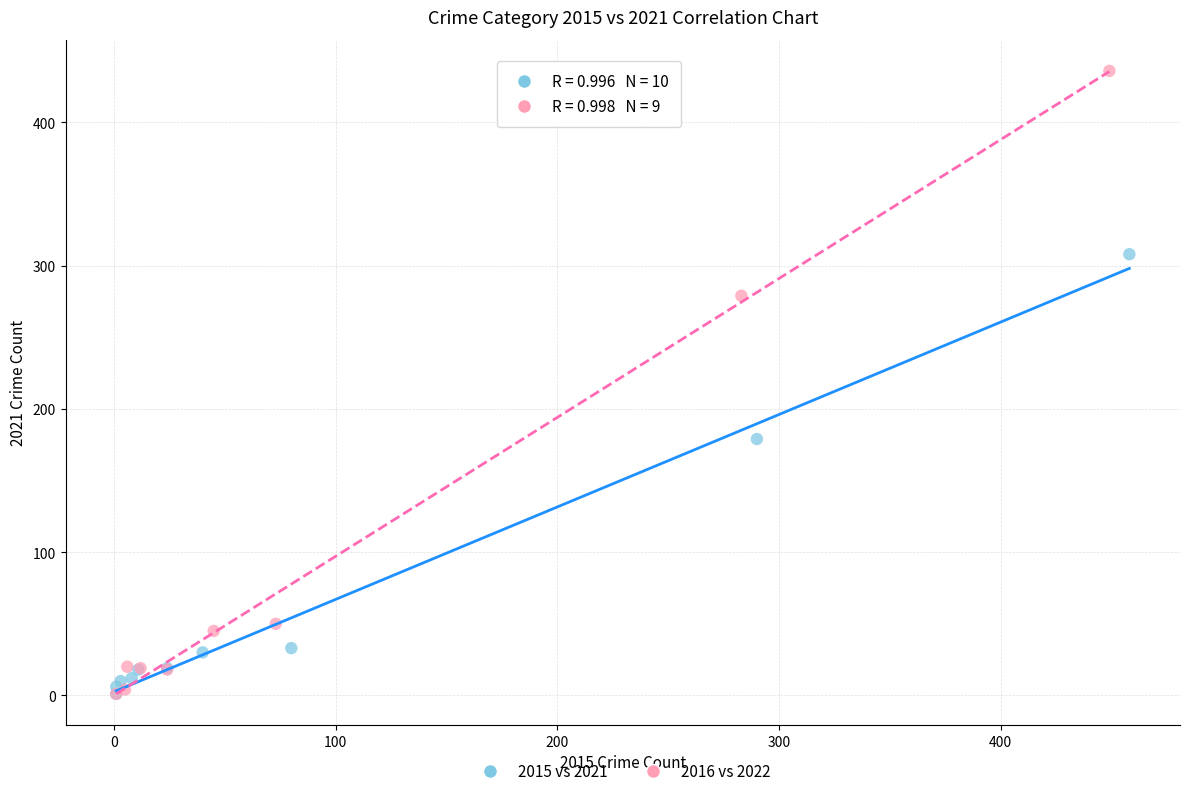

Which series reaches the maximum Y coordinate?

2016 vs 2022